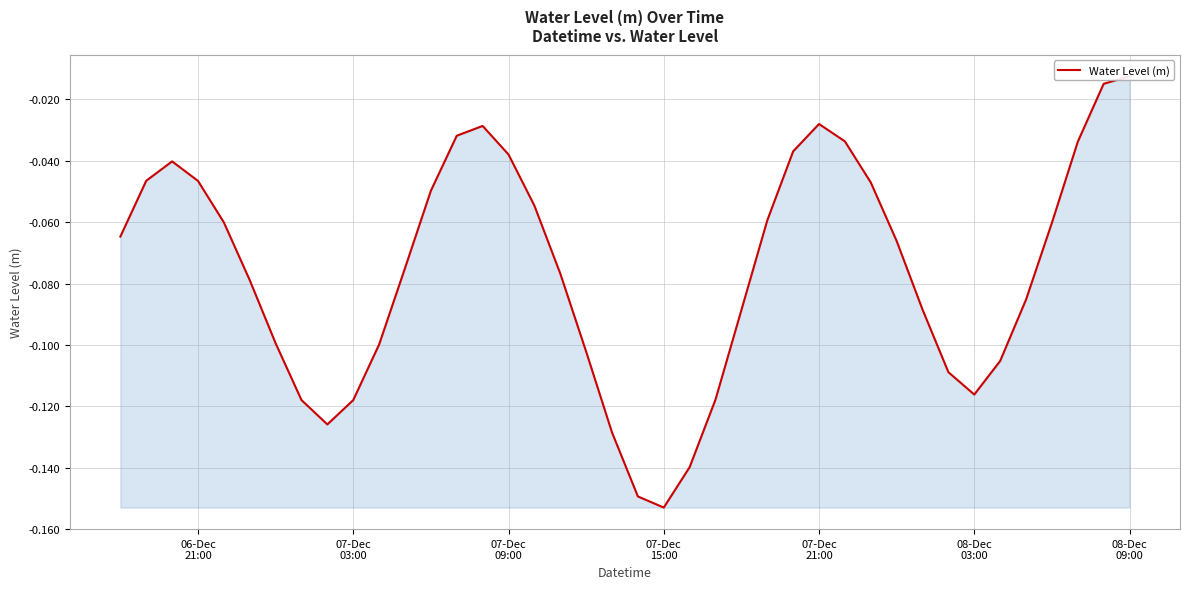

What is the average value?

-0.1